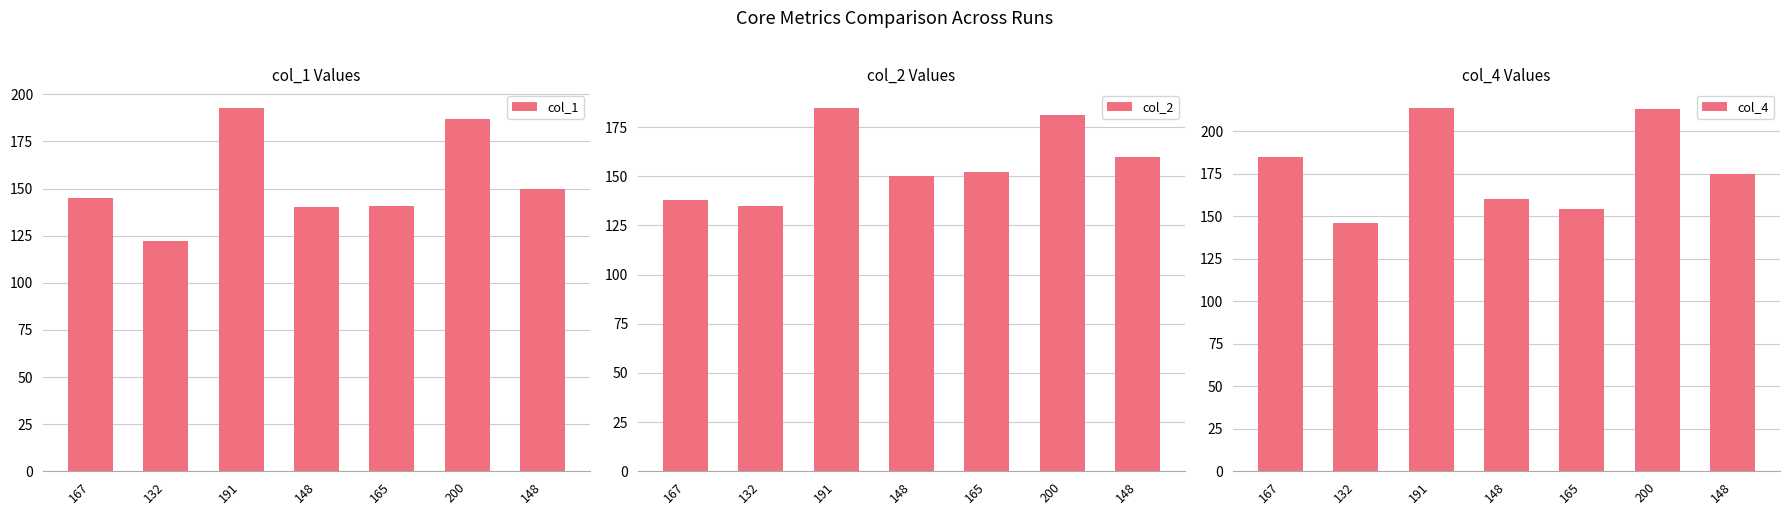

What is the total value across all series at 167?

468